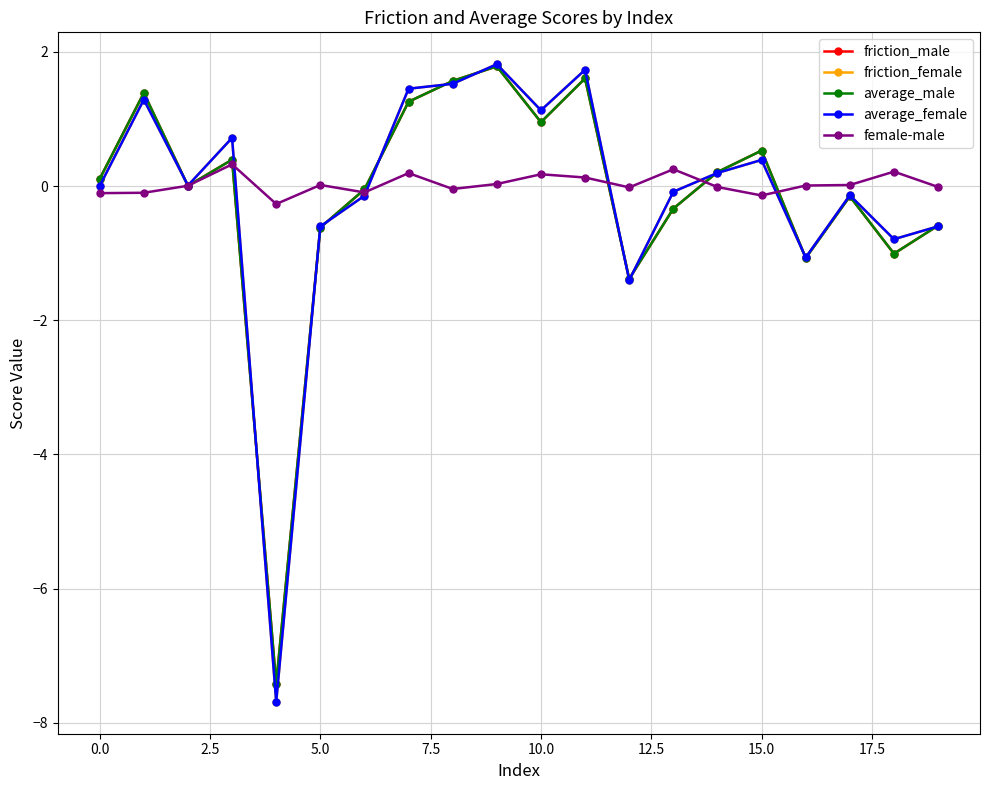

What is the minimum value for average_male?

-7.4